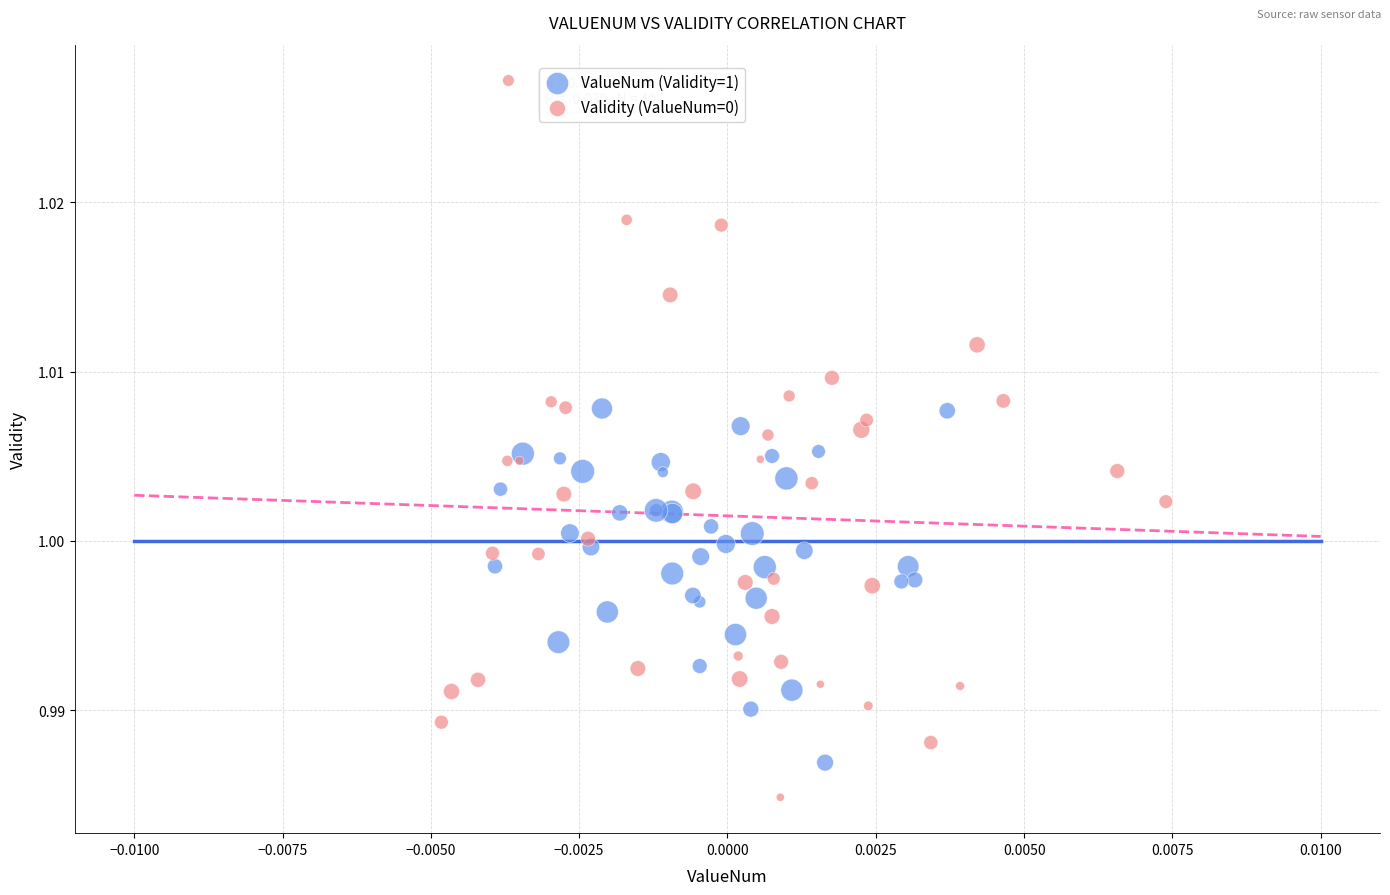

Which series has the largest Y range (max minus min)?

Validity (ValueNum=0)